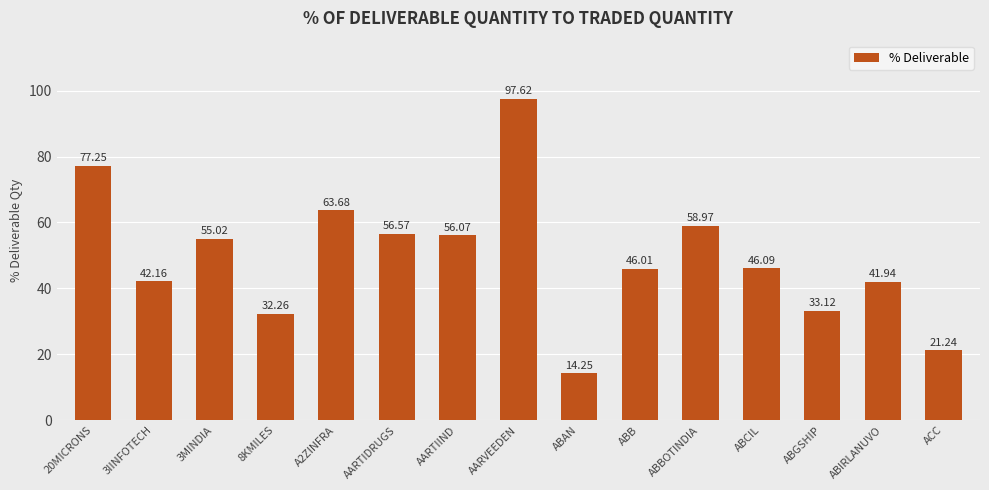

What is the difference between the maximum and minimum values?

83.4